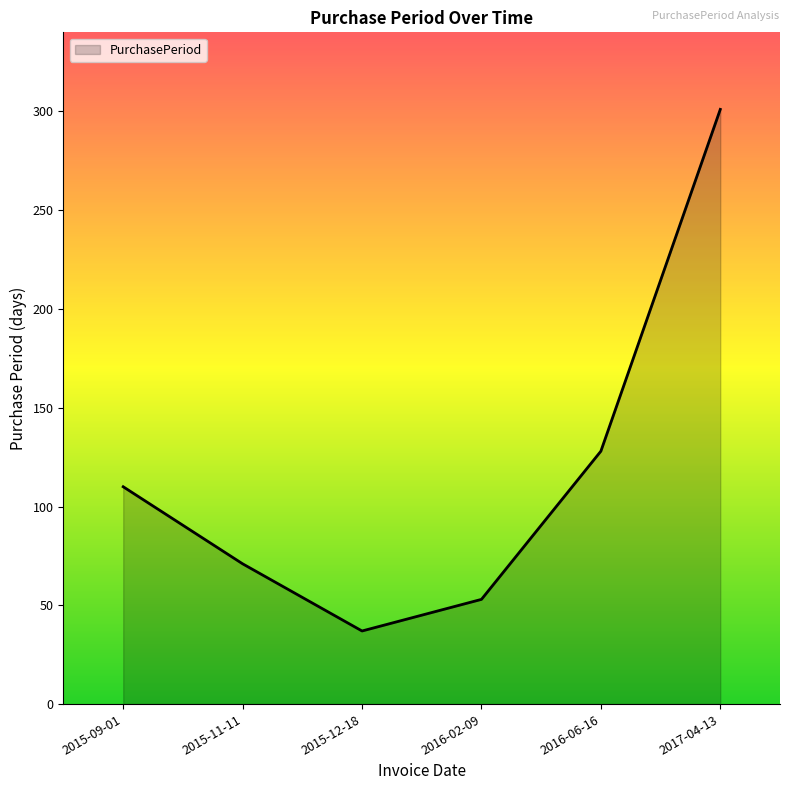

What is the change in value from 2016-02-09 to 2017-04-13?

+248